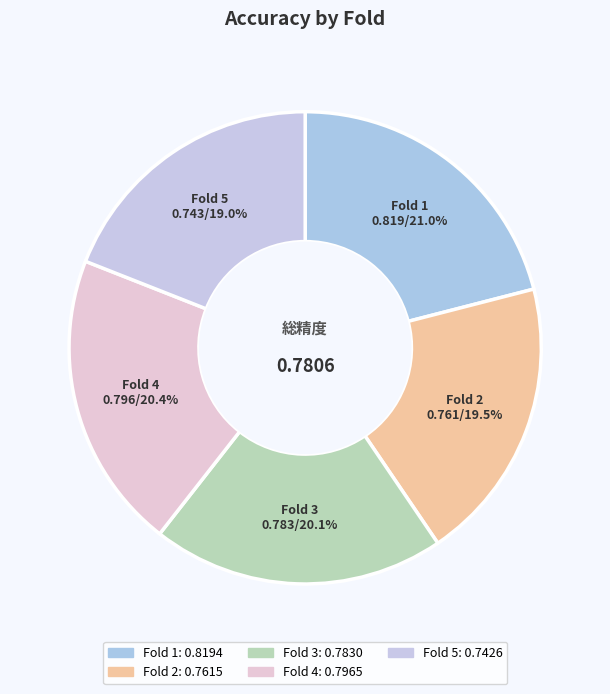

True or false: Fold 5 accounts for 7% of the total.

False